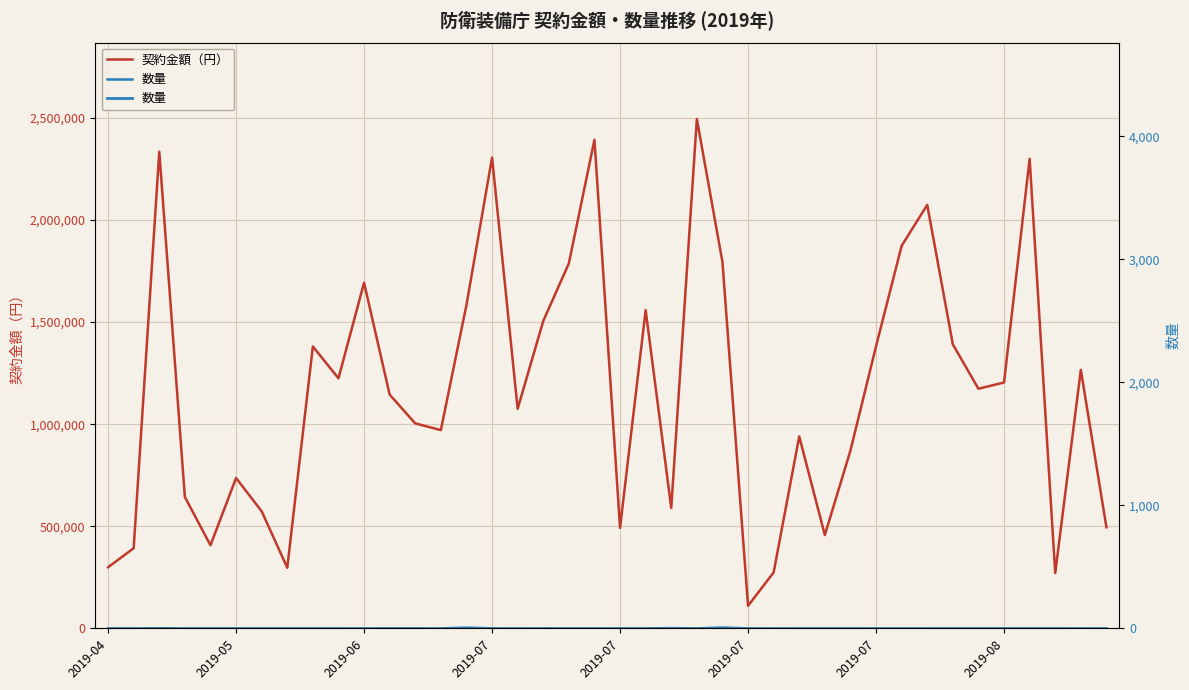

Where is the first local maximum for 数量?

2019-06